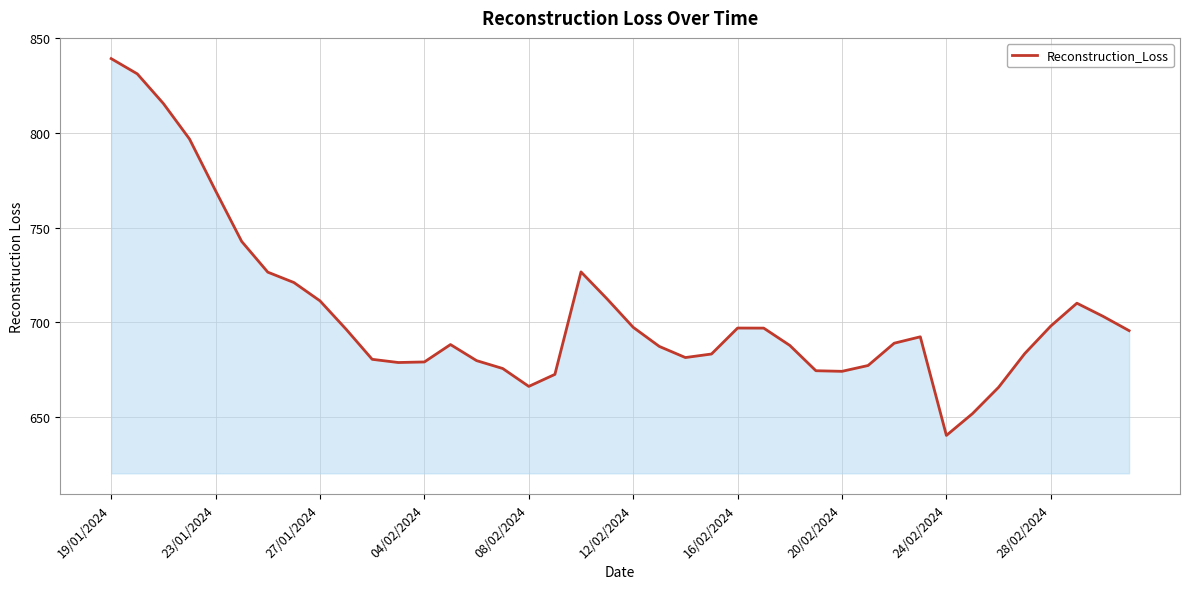

How many lines are shown in the chart?

1